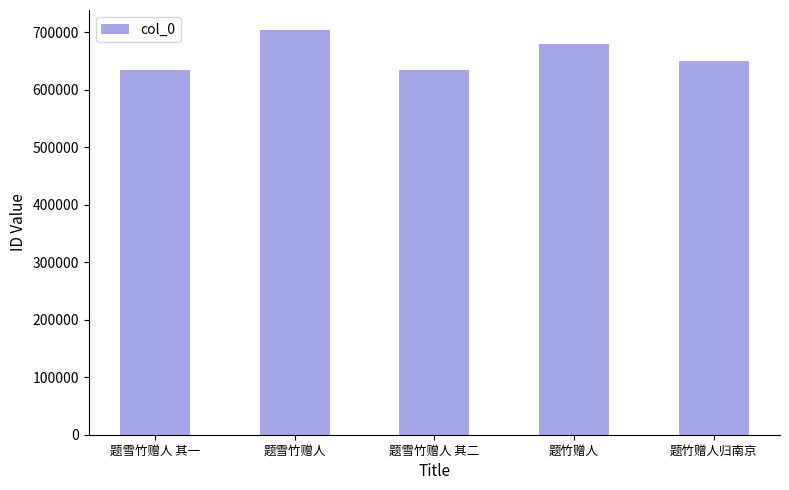

What is the sum of all values?

3302301